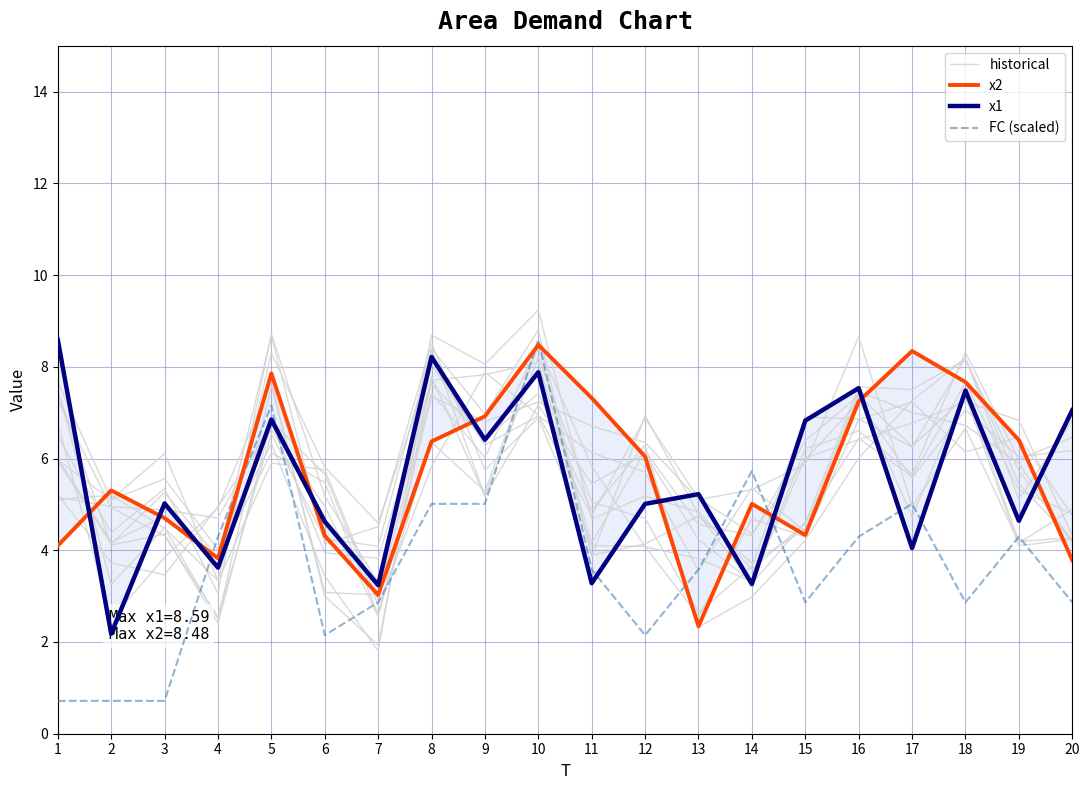

Does the chart display data point markers on the line(s)?

No